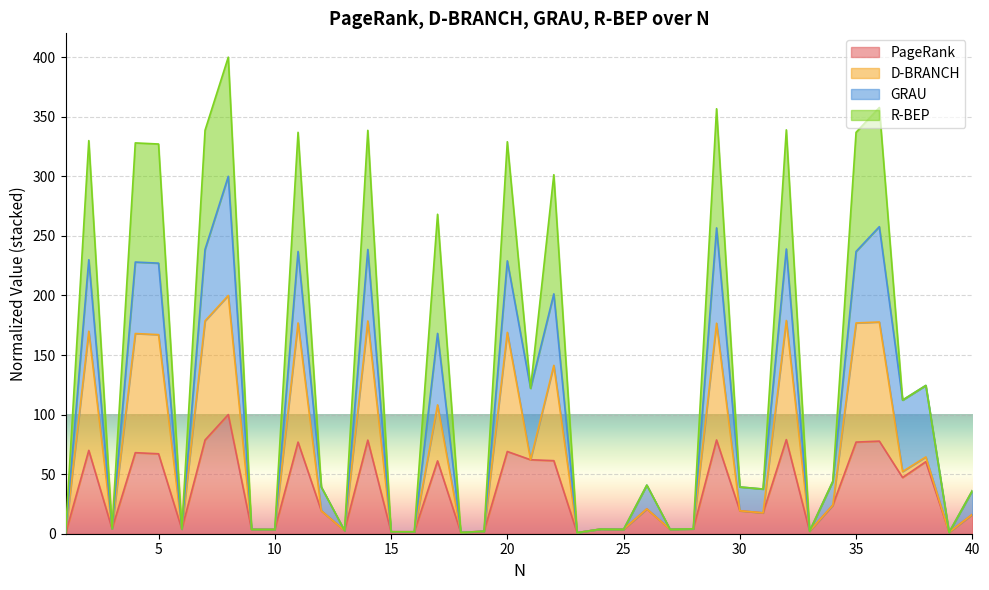

Which category has the highest value across all series?

8